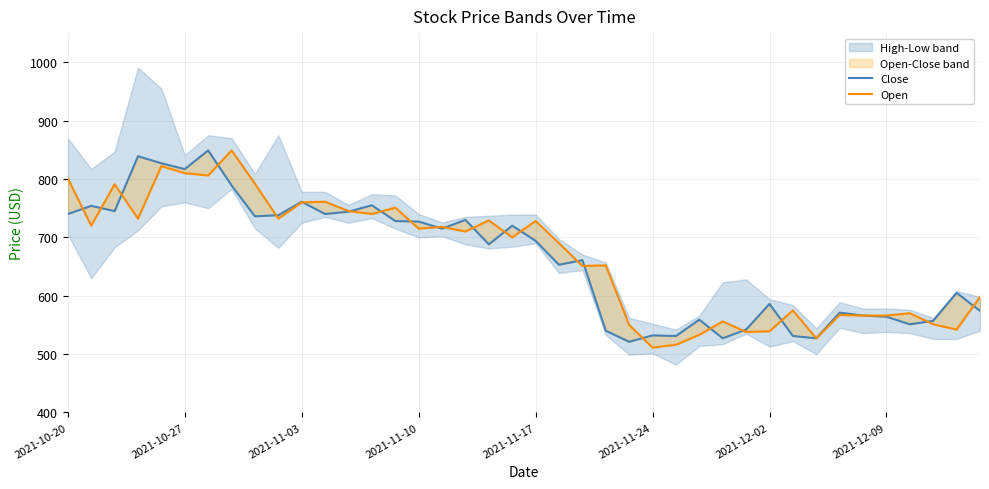

Rank the series by their average value, from highest to lowest.

Open, Close